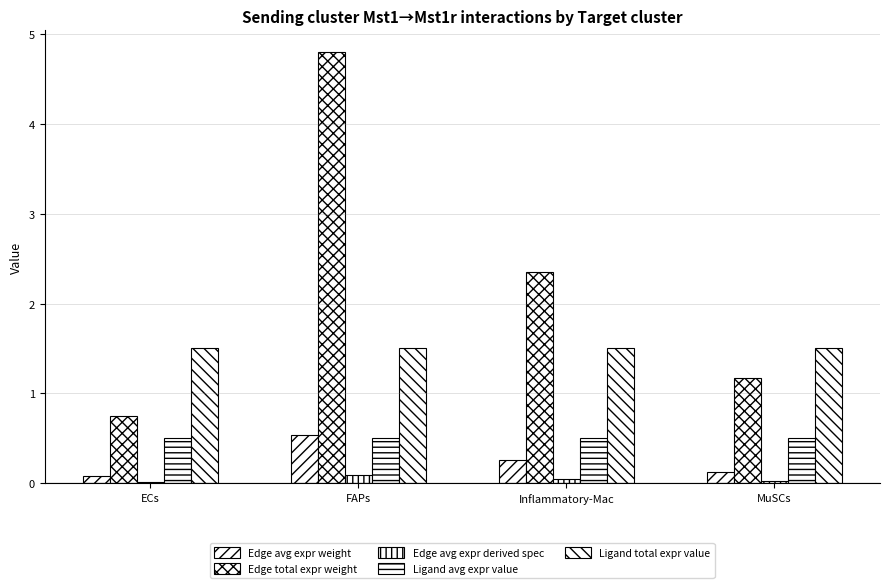

What is the spread (max minus min) of values at Inflammatory-Mac?

2.3